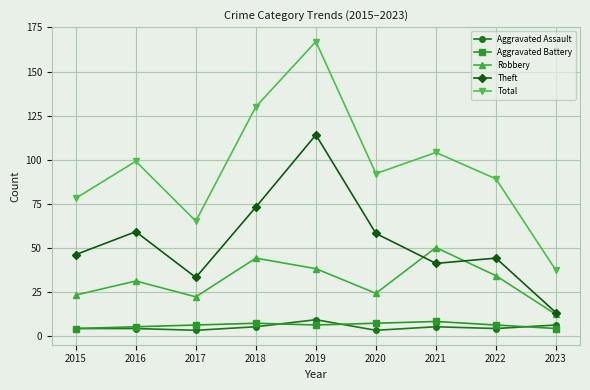

Which series has the largest total across all categories?

Total